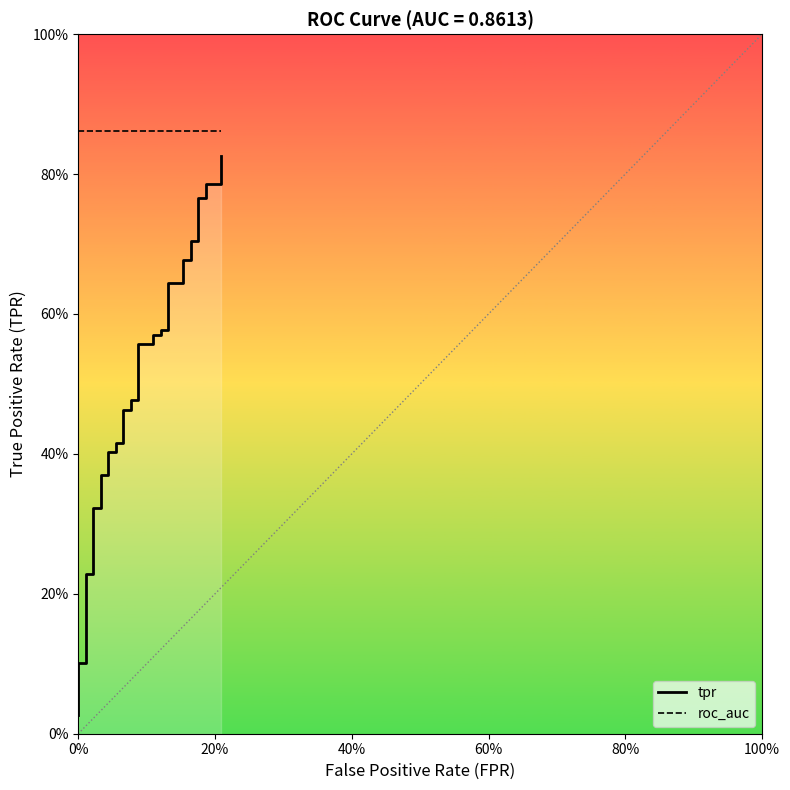

Reading left to right, list all the values displayed in this chart.

tpr: 0.0	0.0	0.1	0.1	0.1	0.1	0.1	0.1	0.1	0.2	0.2	0.3	0.3	0.4	0.4	0.4	0.4	0.4	0.4	0.5	0.5	0.5	0.5	0.6	0.6	0.6	0.6	0.6	0.6	0.6	0.6	0.7	0.7	0.7	0.7	0.8	0.8	0.8	0.8	0.8
roc_auc: 0.9	0.9	0.9	0.9	0.9	0.9	0.9	0.9	0.9	0.9	0.9	0.9	0.9	0.9	0.9	0.9	0.9	0.9	0.9	0.9	0.9	0.9	0.9	0.9	0.9	0.9	0.9	0.9	0.9	0.9	0.9	0.9	0.9	0.9	0.9	0.9	0.9	0.9	0.9	0.9